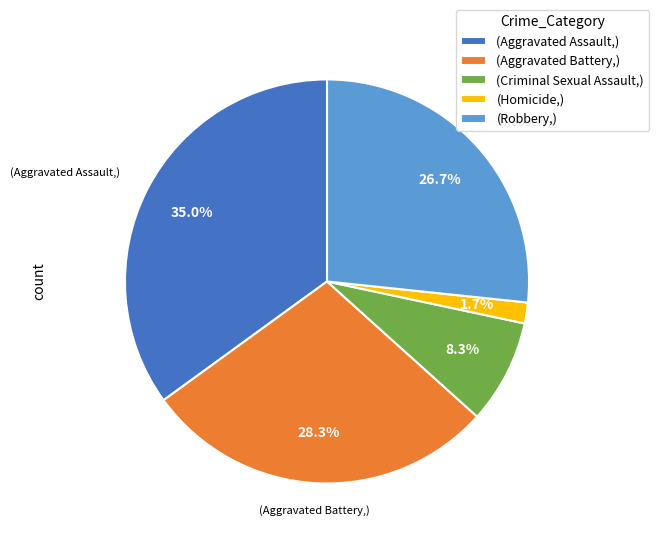

Which slice is the largest?

(Aggravated Assault,)